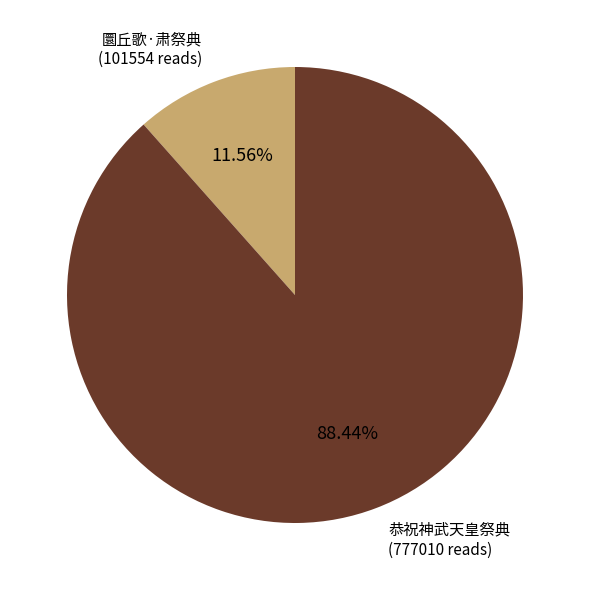

Does 圜丘歌·肃祭典 represent more than half of the total?

No